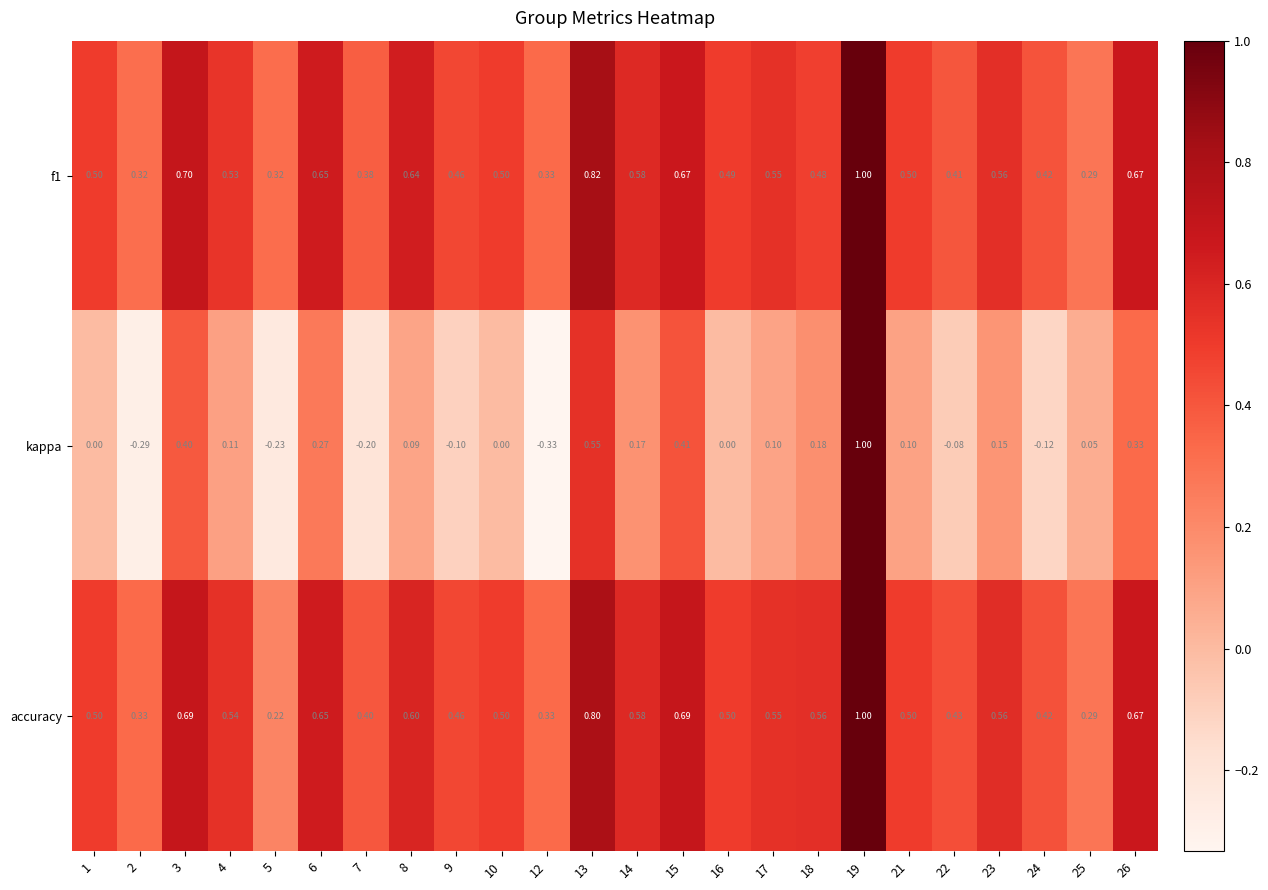

Between 12 and 17, which series saw the biggest shift?

kappa